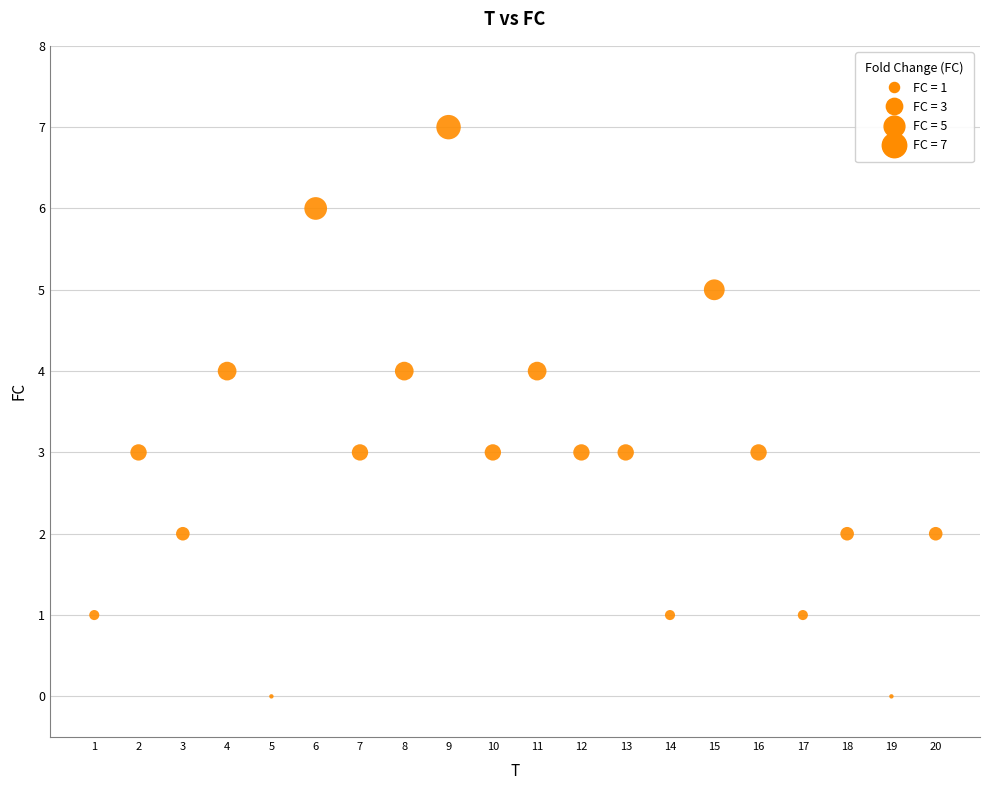

What is the range of Y values (max minus min)?

7